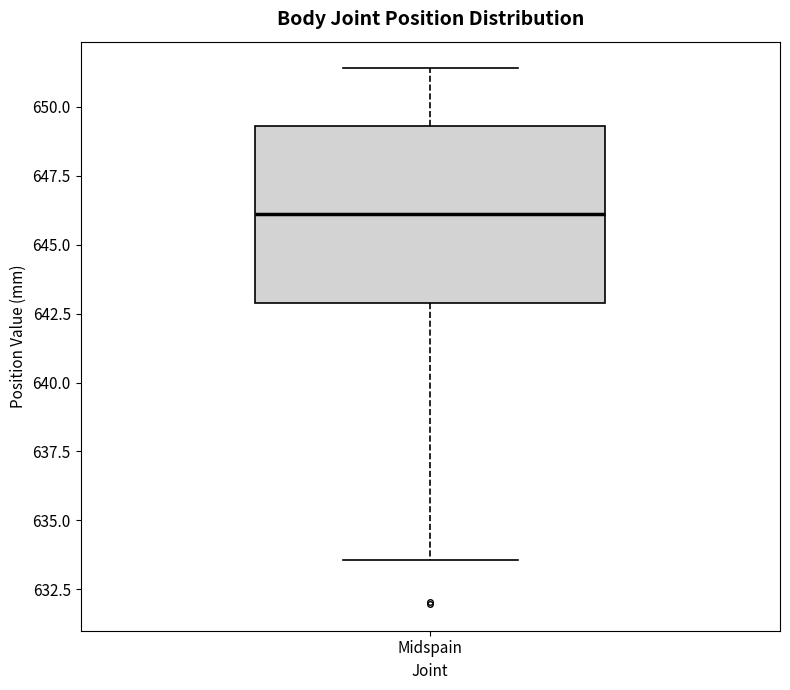

Read this box plot against the y-axis: the position of the median line, the range covered by the box, and the ends of both whiskers. The values are not printed on the chart, so give them approximately, as read against the axis.

median 646.0, box 643.0 to 649.5, whiskers 633.5 to 651.5